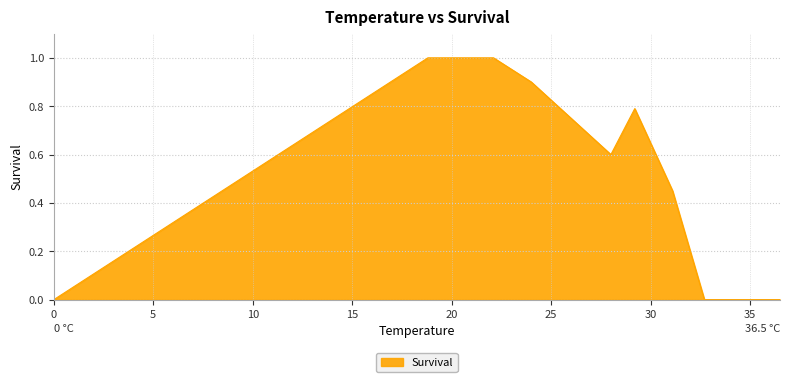

What is the difference between the maximum and minimum values?

1.0